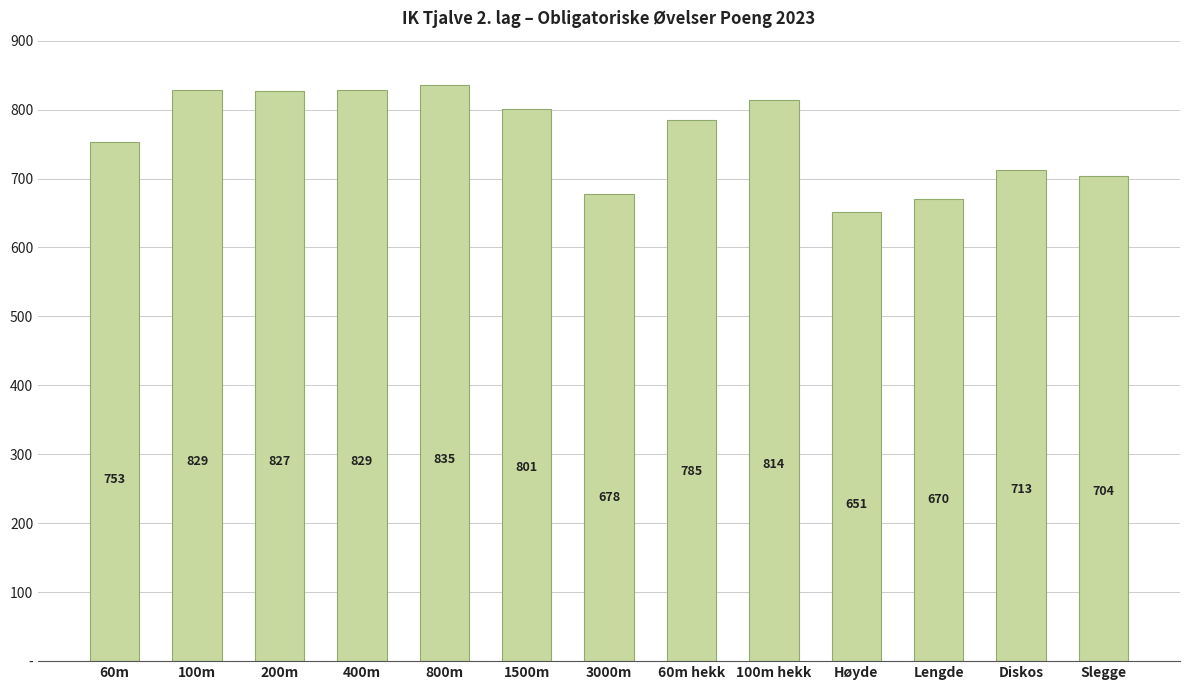

Reading left to right, extract all data points from this chart.

60m=753	100m=829	200m=827	400m=829	800m=835	1500m=801	3000m=678	60m hekk=785	100m hekk=814	Høyde=651	Lengde=670	Diskos=713	Slegge=704